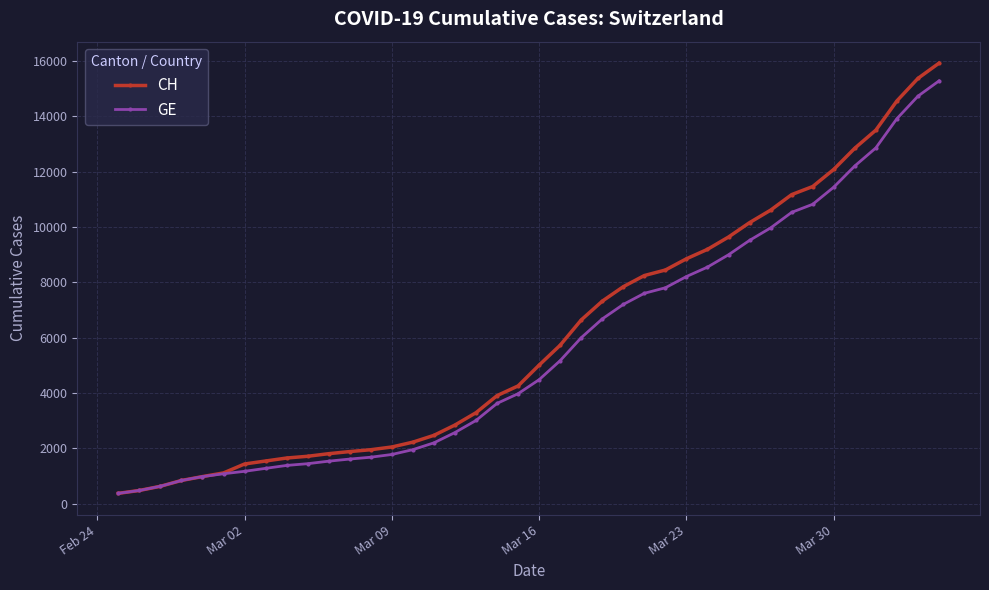

What is the maximum value shown in the chart?

15926